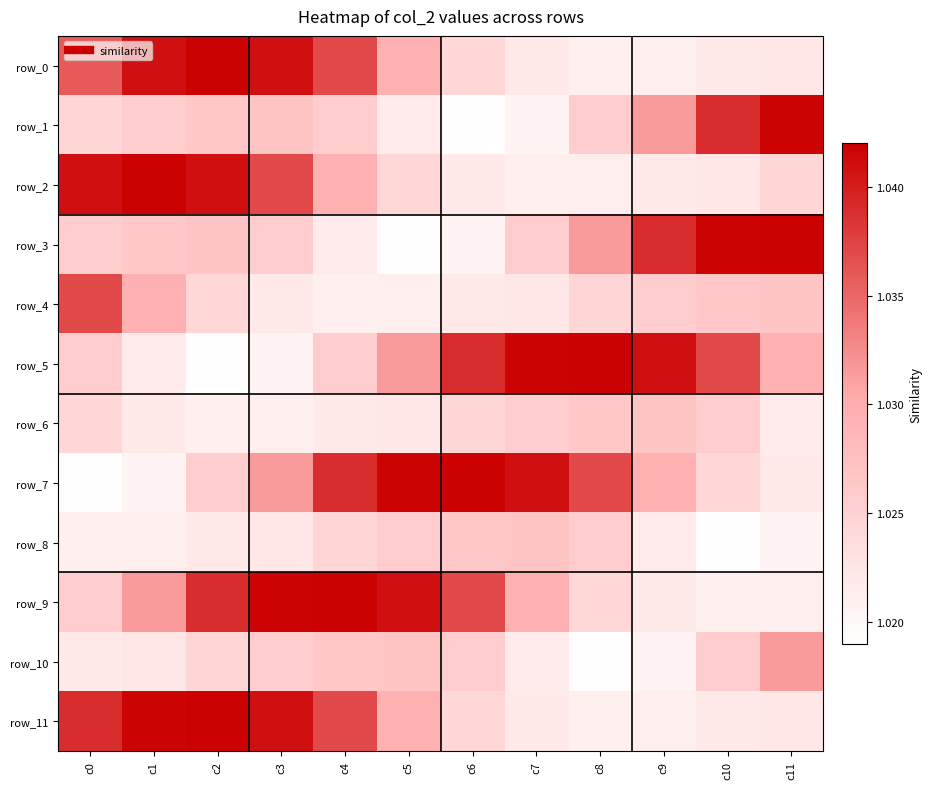

List the series in order of their peak value, highest first.

row_0, row_2, row_3, row_5, row_7, row_9, row_11, row_1, row_4, row_10, row_6, row_8